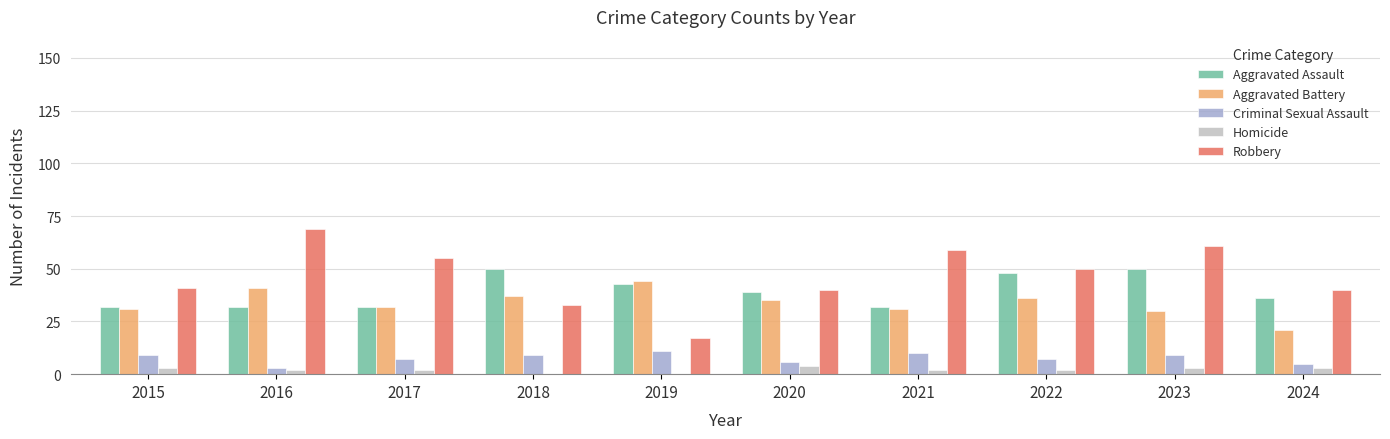

What is the sum of all Homicide values?

21